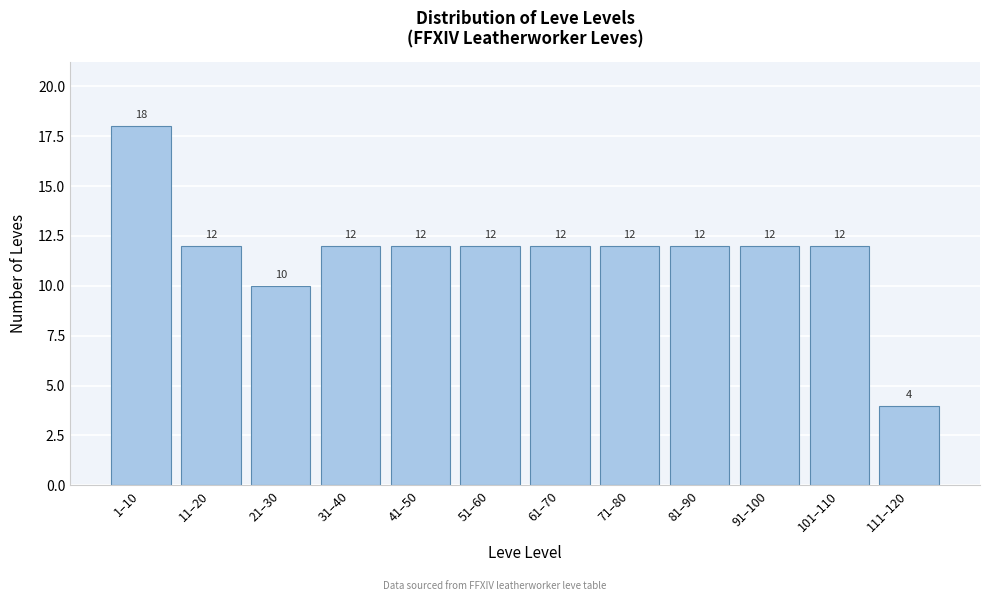

Reading left to right, transcribe all the data shown in this chart.

1–10=18	11–20=12	21–30=10	31–40=12	41–50=12	51–60=12	61–70=12	71–80=12	81–90=12	91–100=12	101–110=12	111–120=4